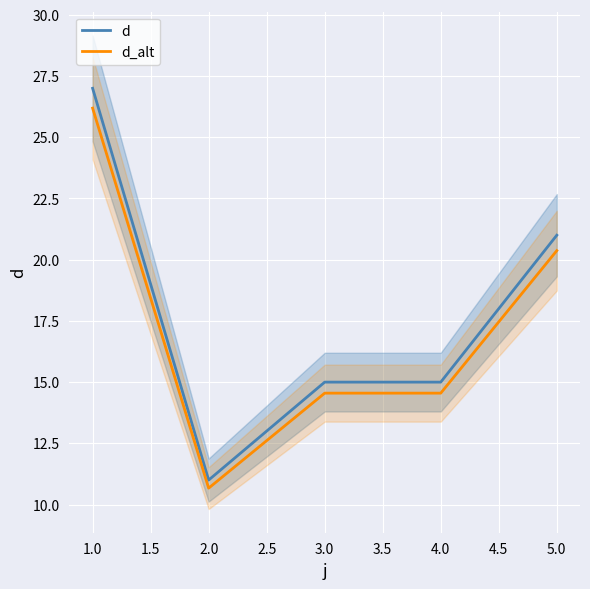

Is the value of d_alt at 5.0 greater than the value of d at 4.0?

Yes